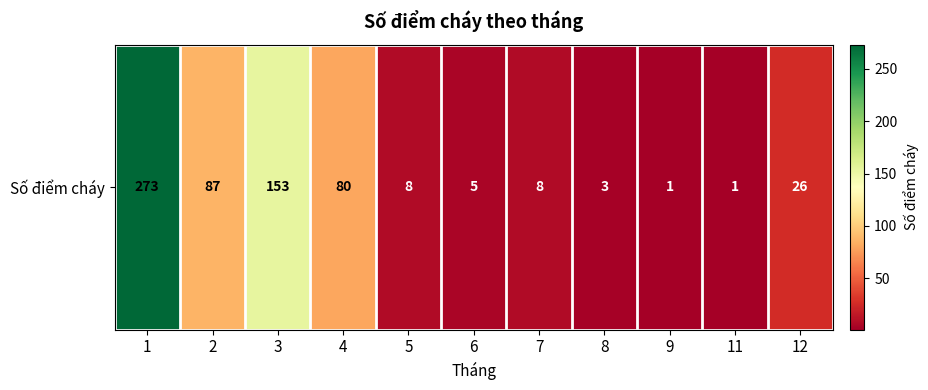

How many data points are above 8?

5